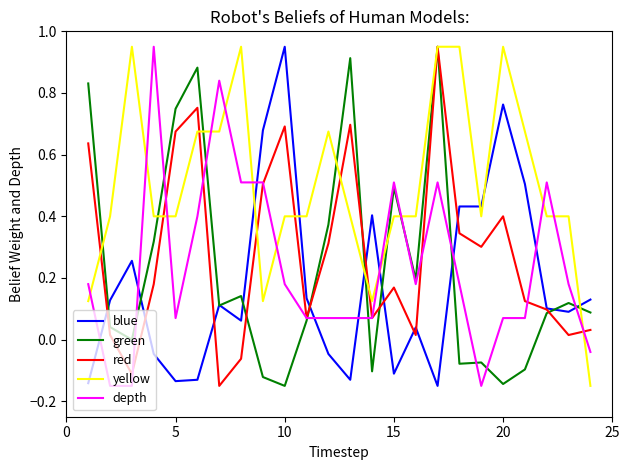

Which series has the largest total across all categories?

yellow